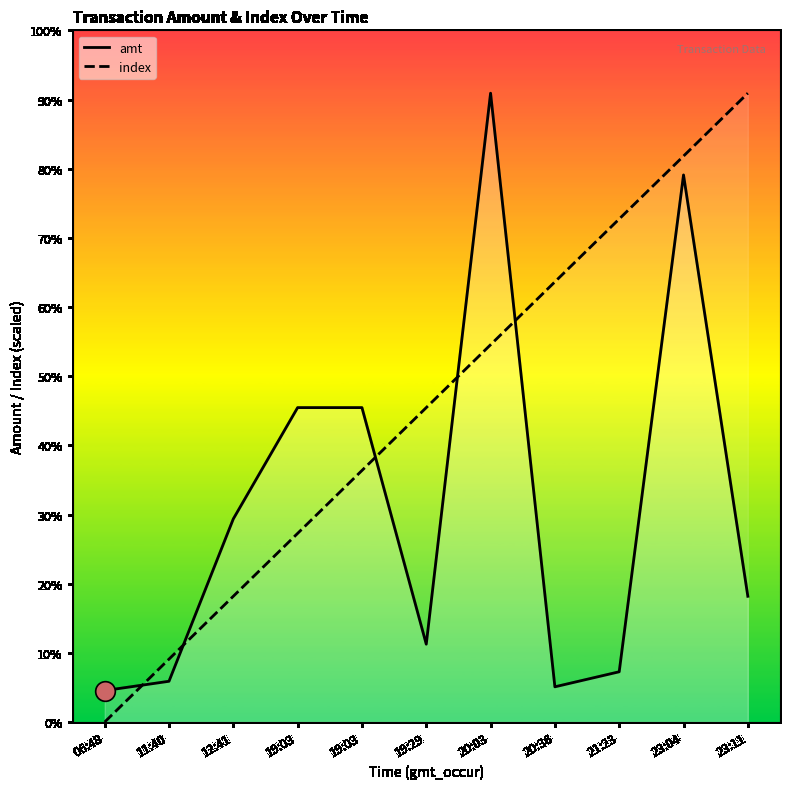

Which series contains the lowest Y value?

index